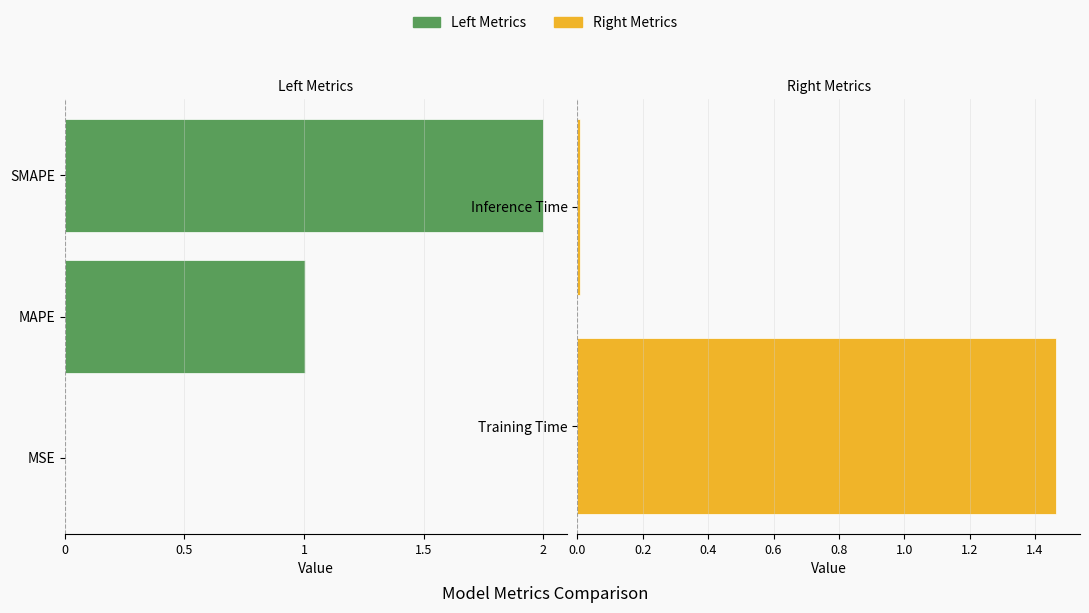

What is the ratio of the value at MAPE to the value at Training Time?

0.7